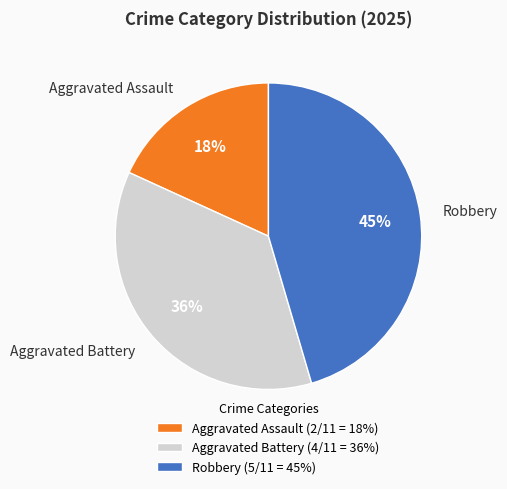

To the nearest percent, what is the difference between the largest and smallest slice percentages?

27%